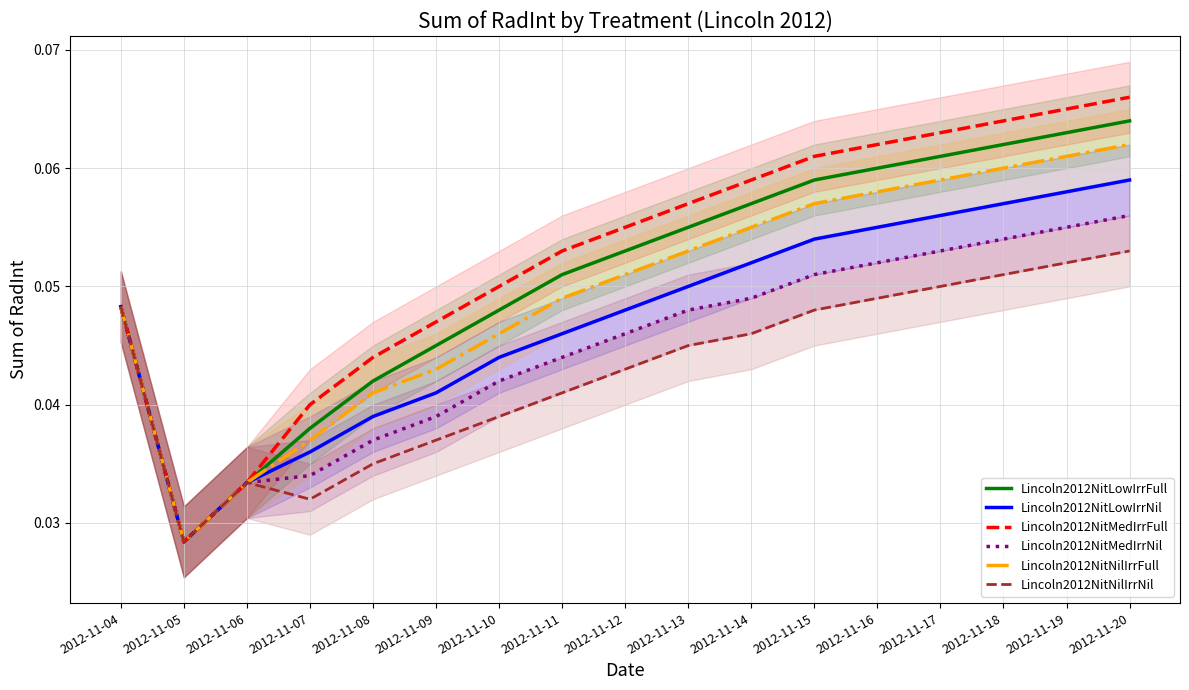

True or false: Lincoln2012NitNilIrrFull and Lincoln2012NitMedIrrNil intersect in this chart.

False